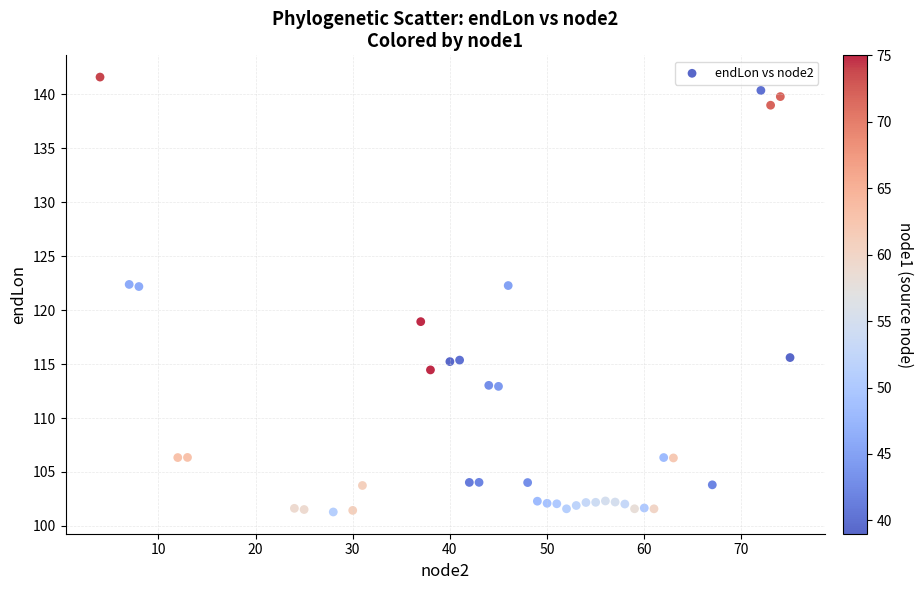

What is the range of X values (max minus min)?

71.0